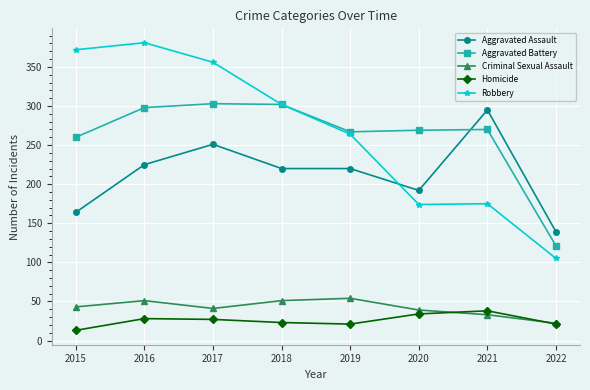

What is the difference between the second highest and minimum values in the Robbery series?

267